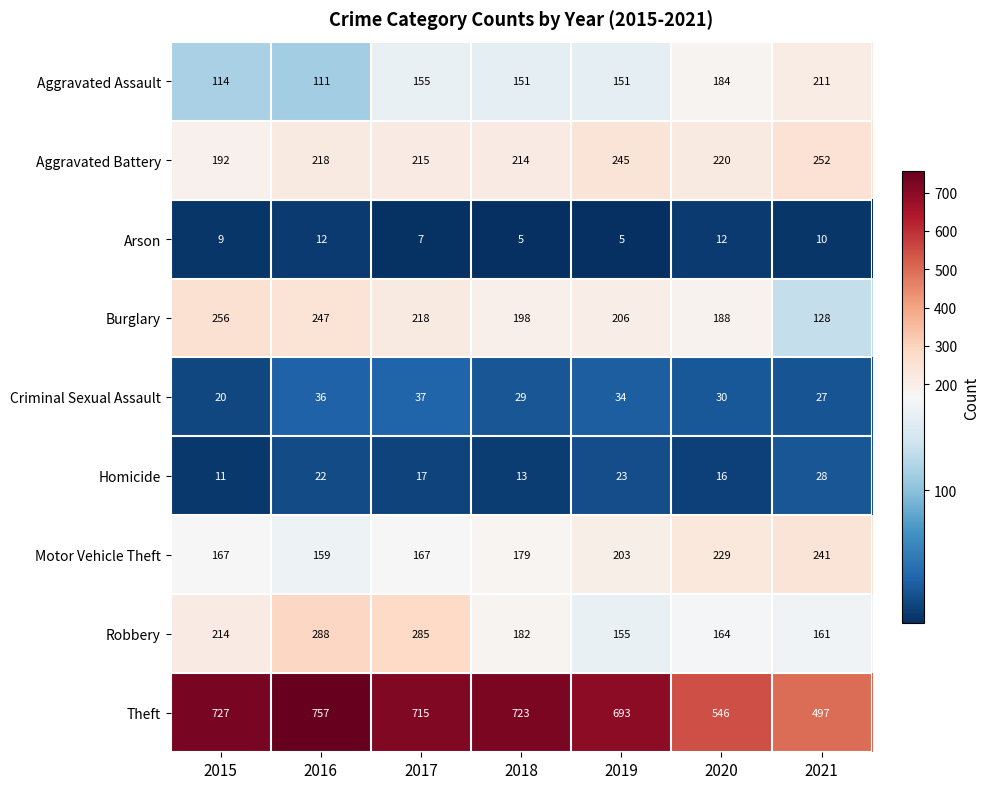

The Arson series shows 8 at 2019. True or false?

False